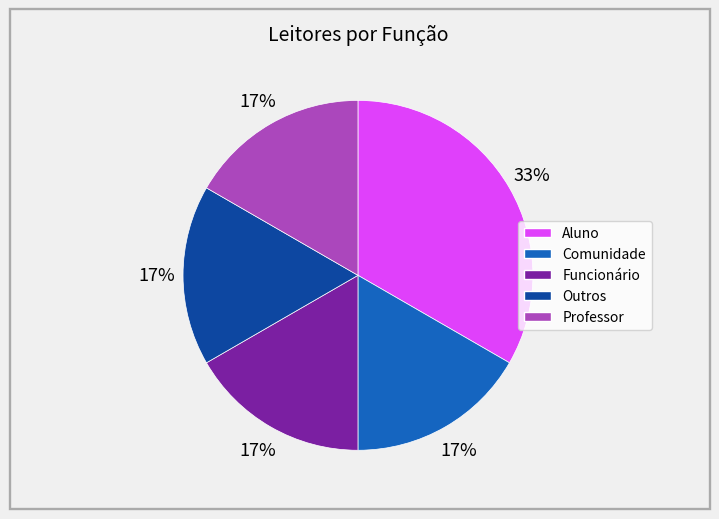

What is the largest slice in the pie chart?

Aluno